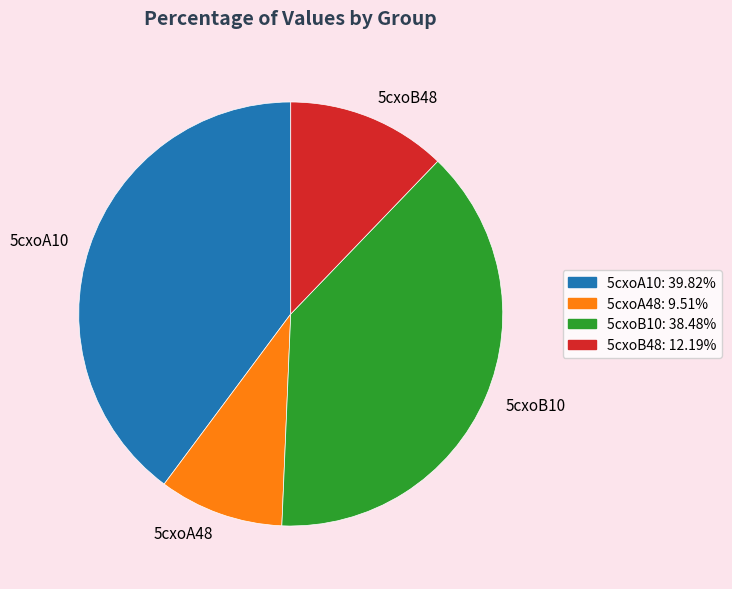

Rank the categories by value from highest to lowest.

5cxoA10, 5cxoB10, 5cxoB48, 5cxoA48